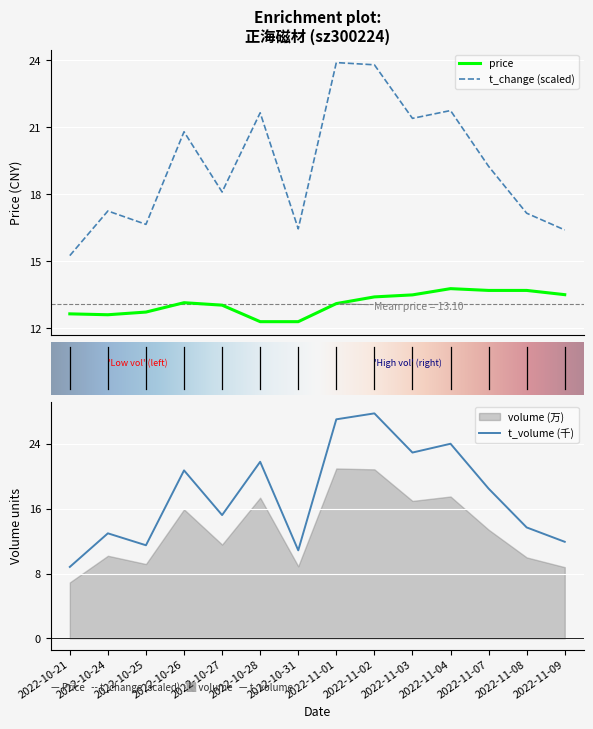

True or false: price and volume intersect in this chart.

False